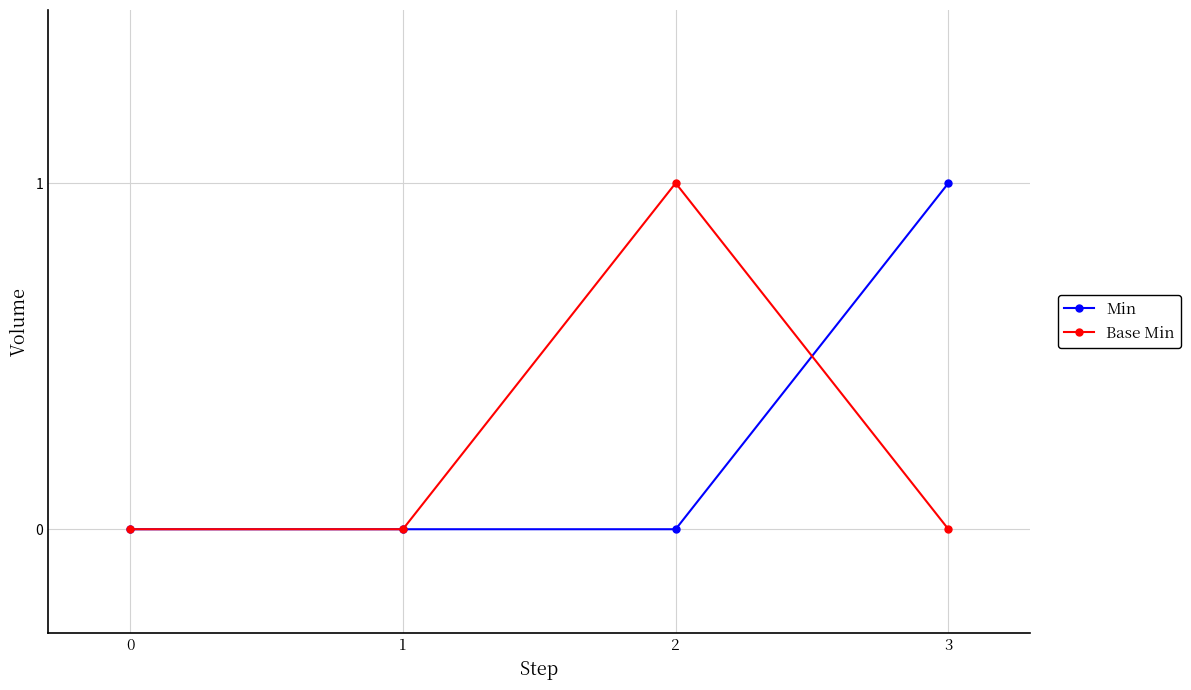

Rank the series at 2 from lowest to highest value.

Min, Base Min